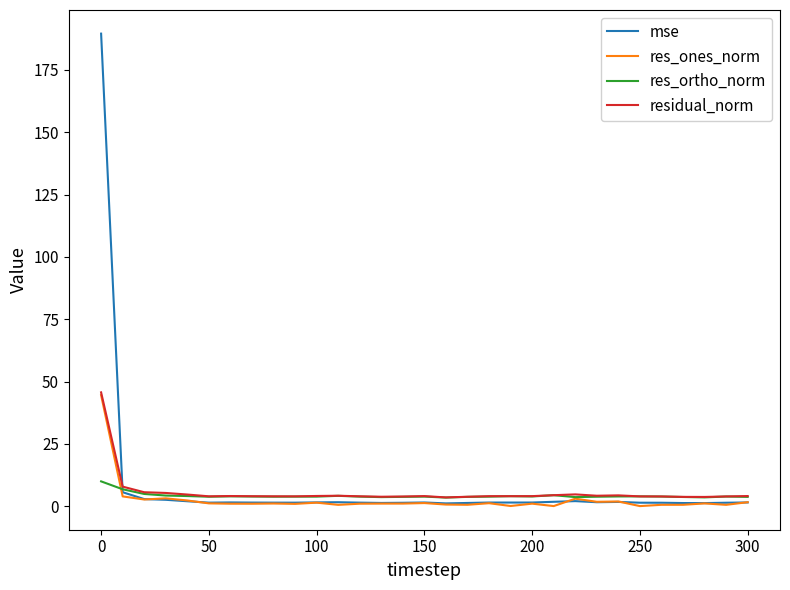

Which series has the widest spread of values?

mse